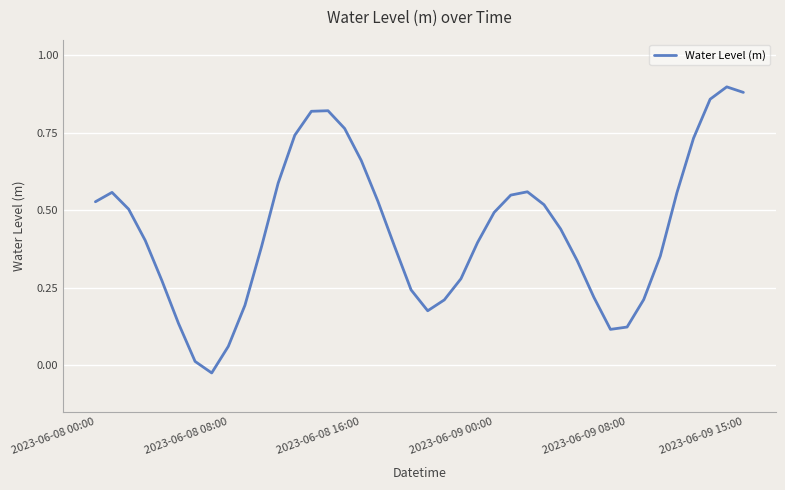

Is this an area chart (filled region under the line)?

No